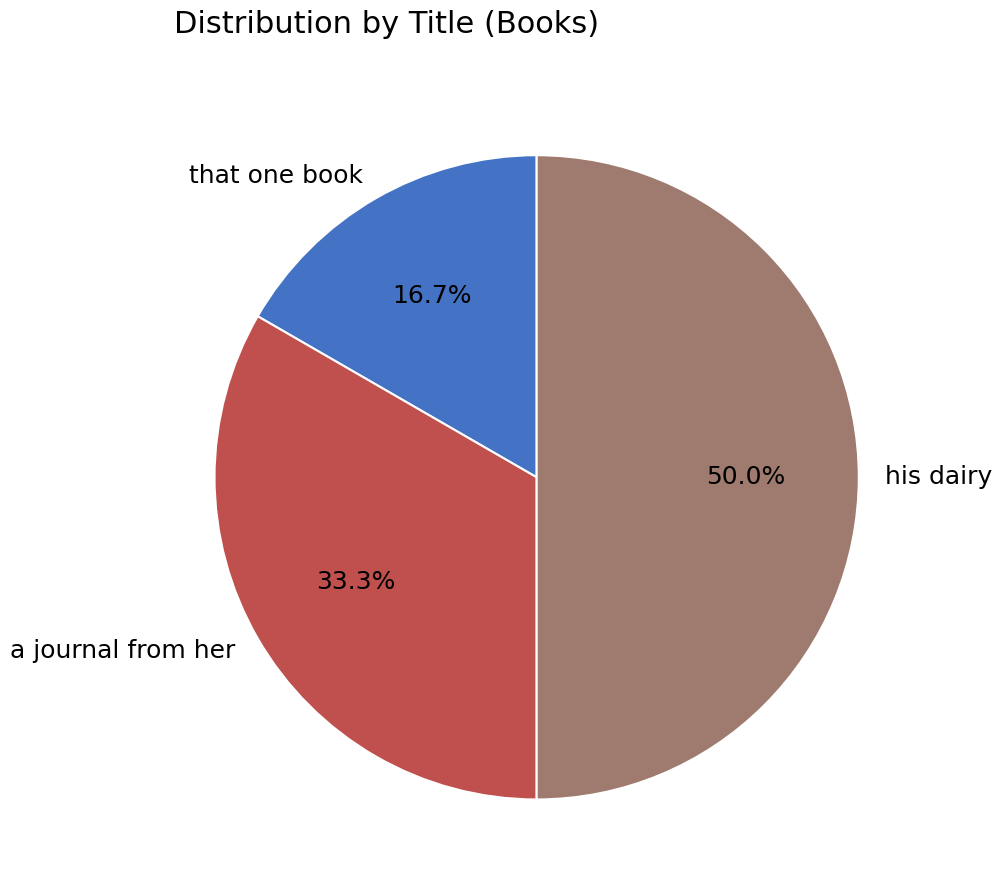

Between his dairy and a journal from her, which is larger?

his dairy